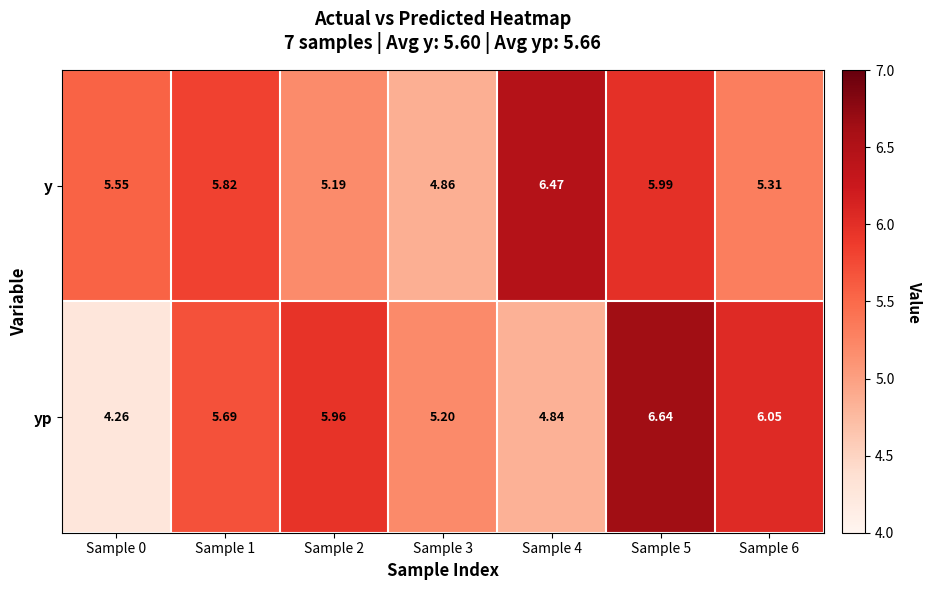

Which series has the largest range (max minus min)?

yp